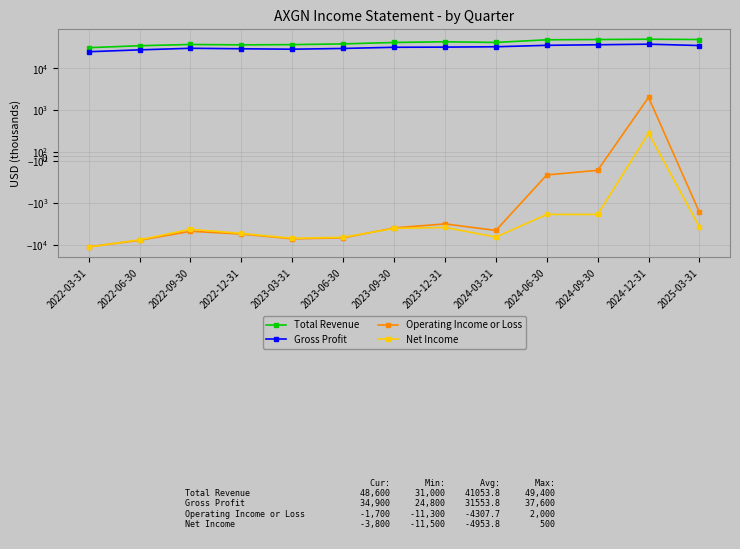

Which category has the lowest value across all series?

2022-03-31